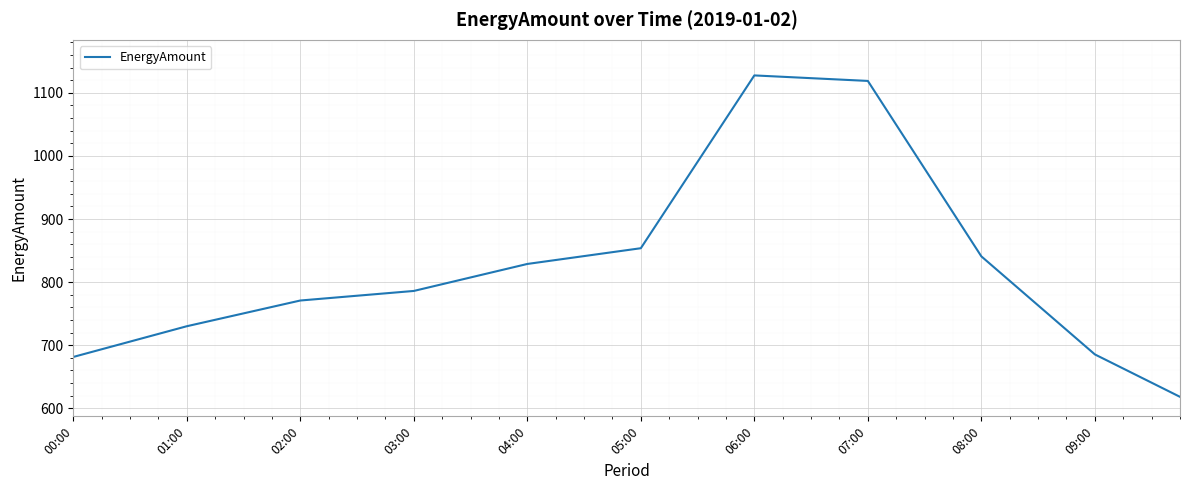

What is the smallest value displayed?

618.1